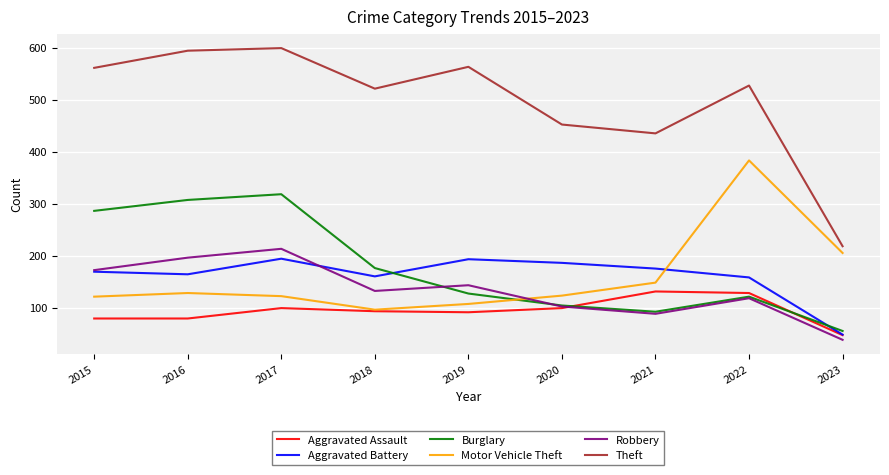

What is the difference between the Aggravated Assault values at 2017 and 2016?

20